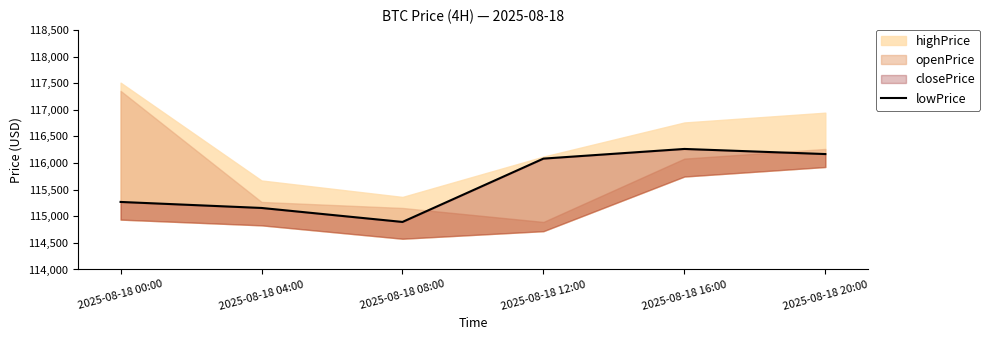

What is the ratio of the value at 2025-08-18 08:00 to the value at 2025-08-18 04:00?

1.0